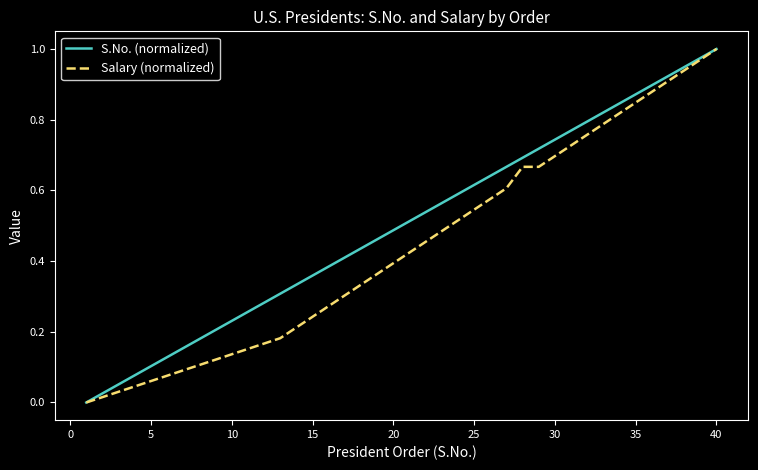

What are all the series names shown in the legend?

S.No. (normalized), Salary (normalized)